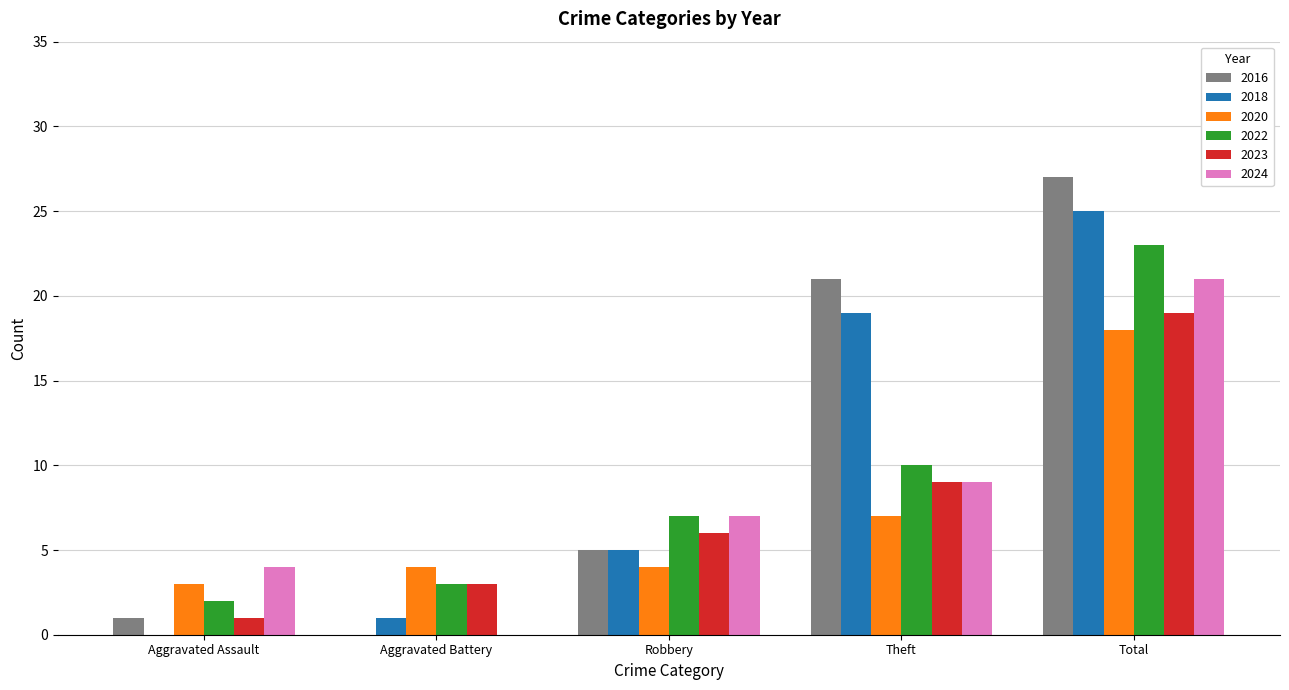

What is the sum of all 2023 values?

38